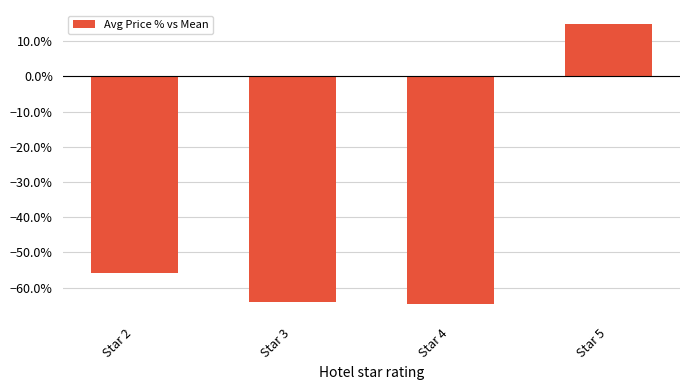

Reading left to right, extract all data points from this chart.

Star 2=-0.6	Star 3=-0.6	Star 4=-0.6	Star 5=0.1